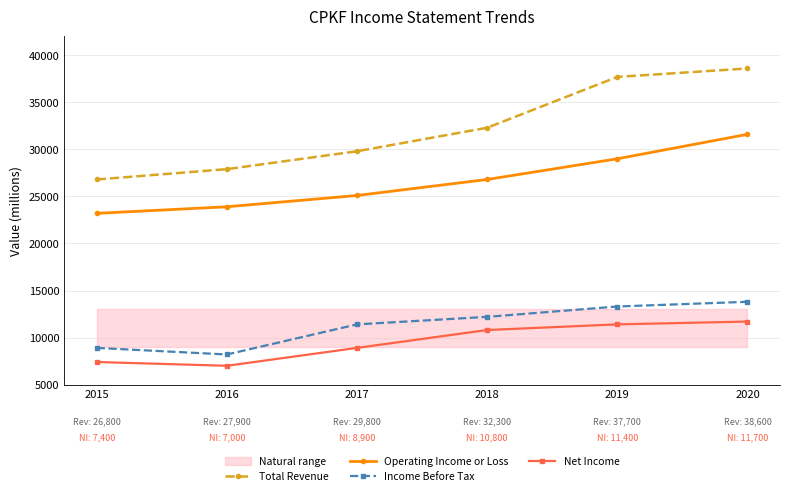

What is the value of the Total Revenue point at the 1st from the left?

26800